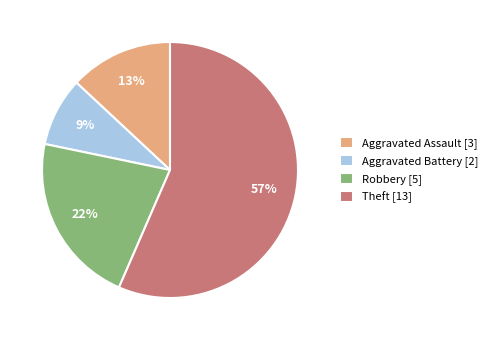

To the nearest percent, what is the combined percentage of Robbery and Theft?

78%